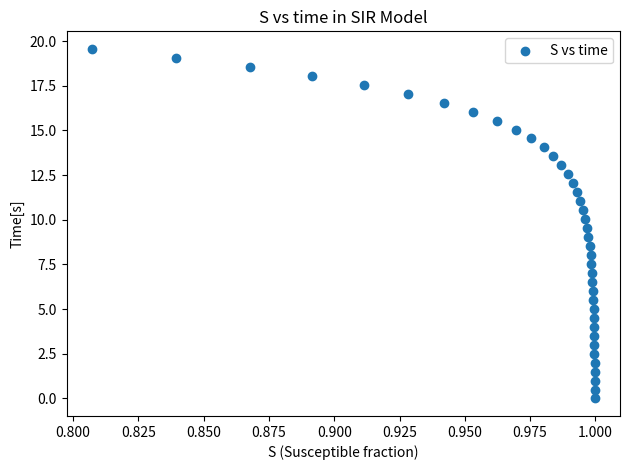

How many data points are displayed?

40